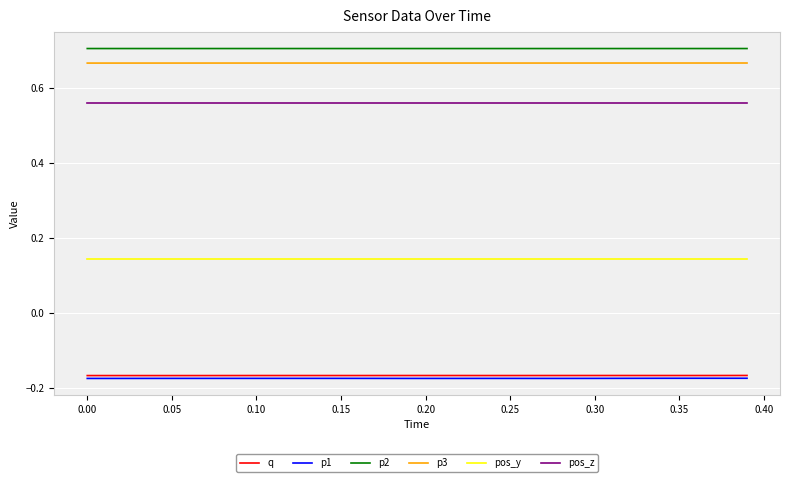

Count the number of categories in the chart.

40